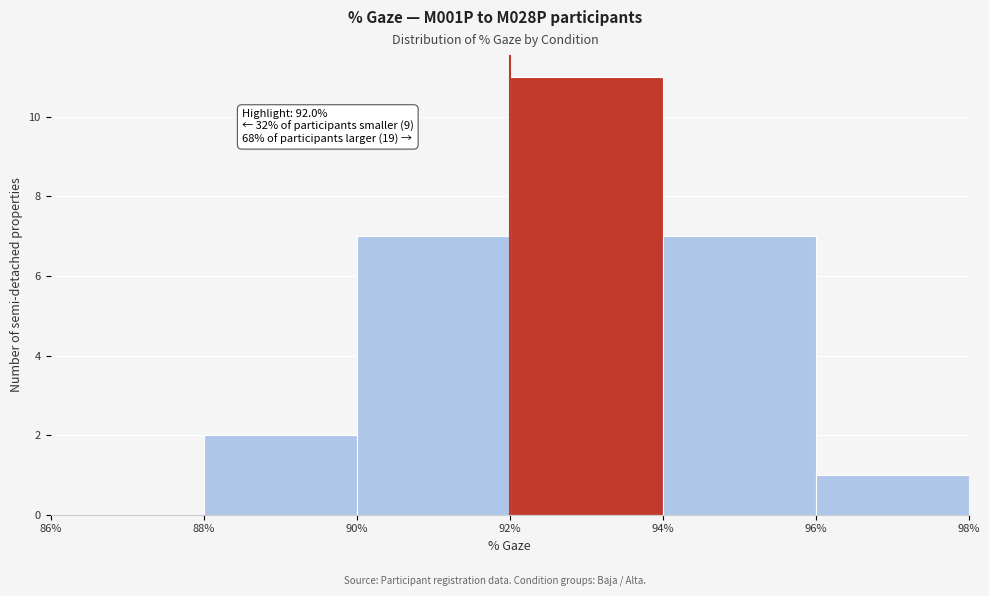

Which range on the x-axis has the tallest bar?

92% to 94%